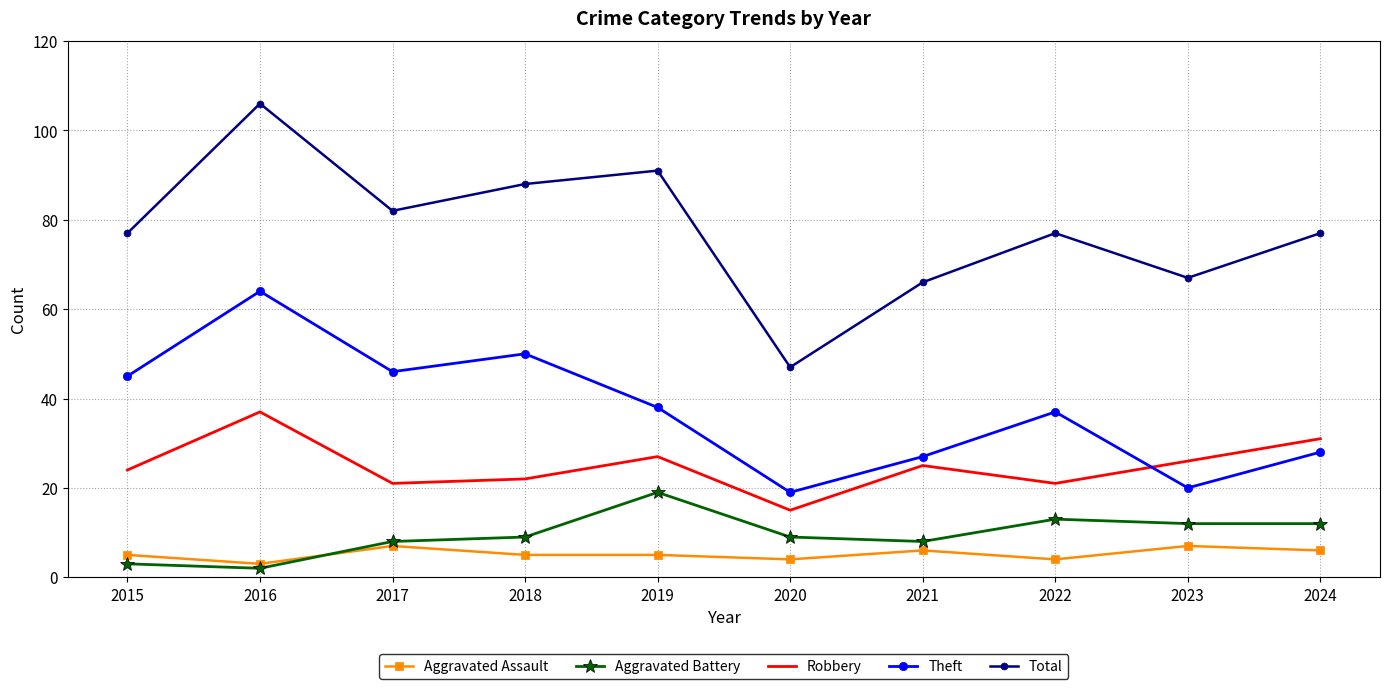

At which category does Aggravated Assault reach its first local peak?

2017